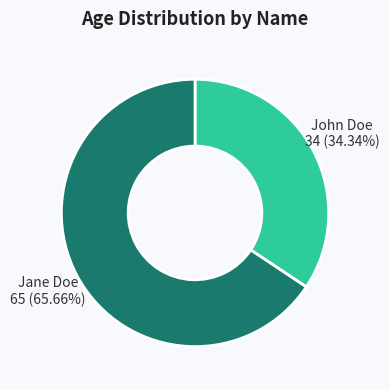

Between Jane Doe and John Doe, which is larger?

Jane Doe